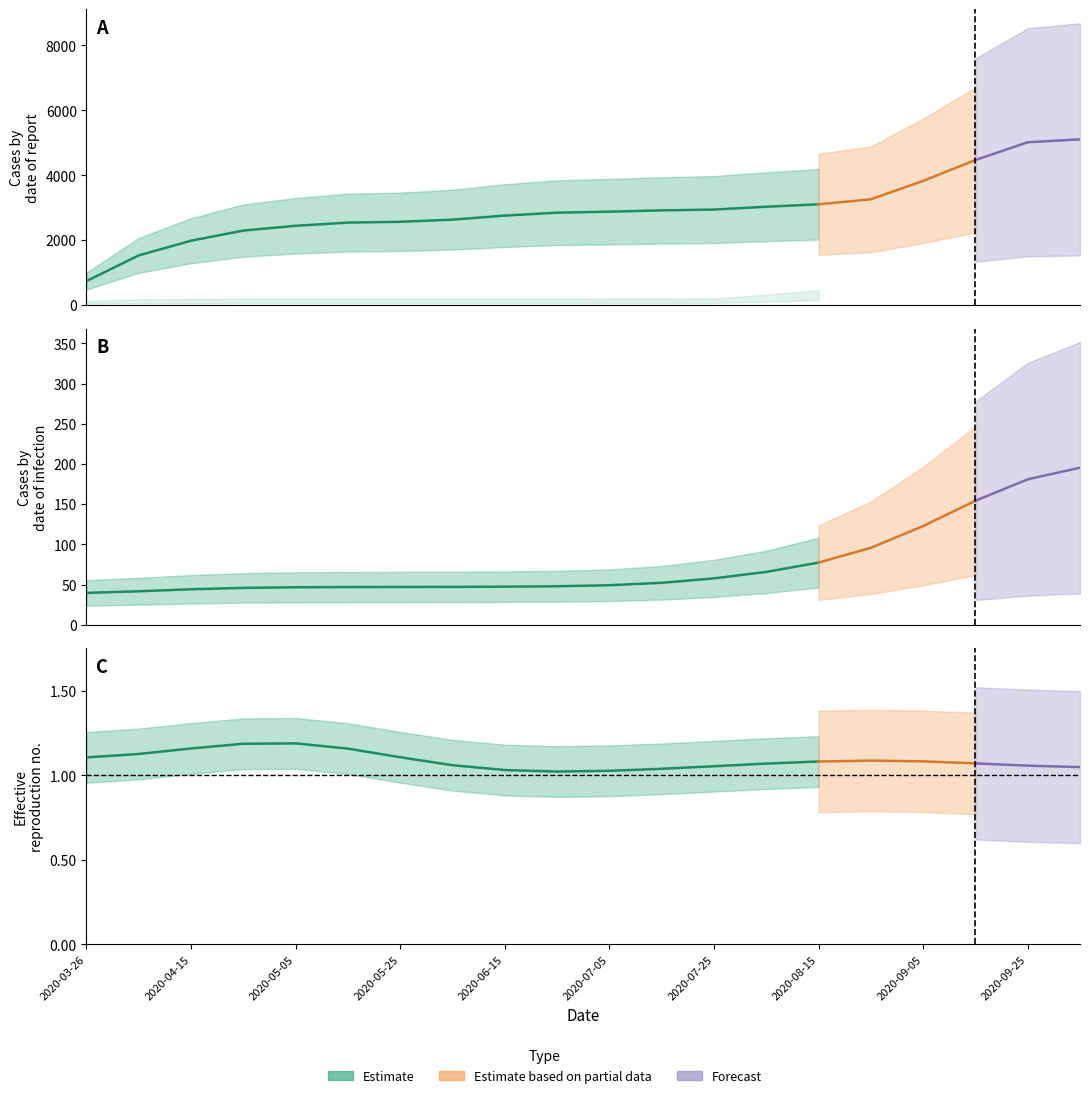

What is the label of the 20th point from the right?

2020-03-26